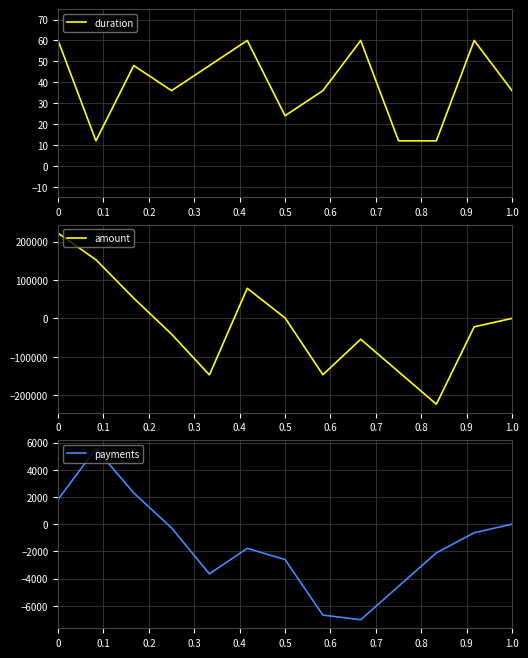

What is the highest value of the duration series?

60